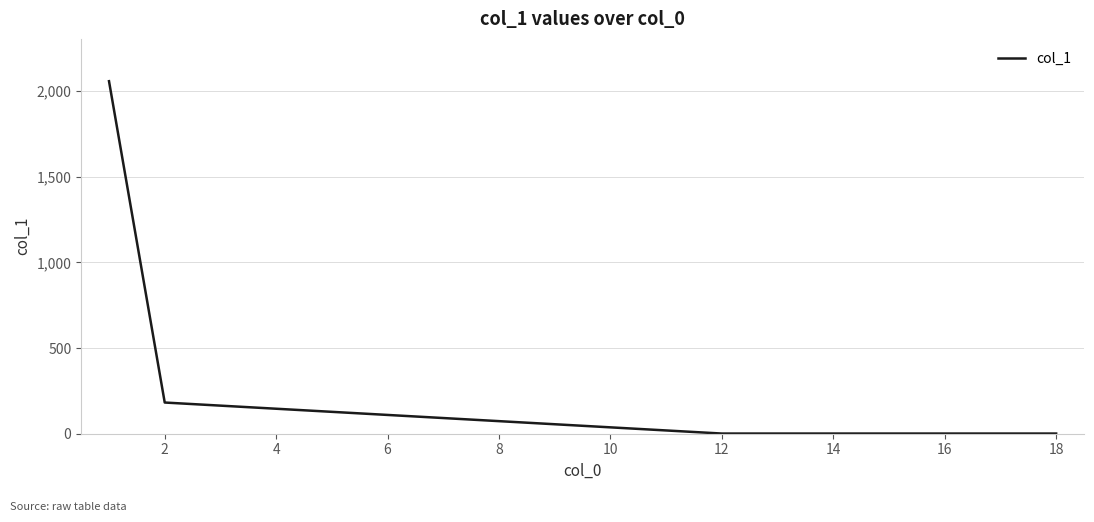

What is the difference between the maximum and minimum values?

2056